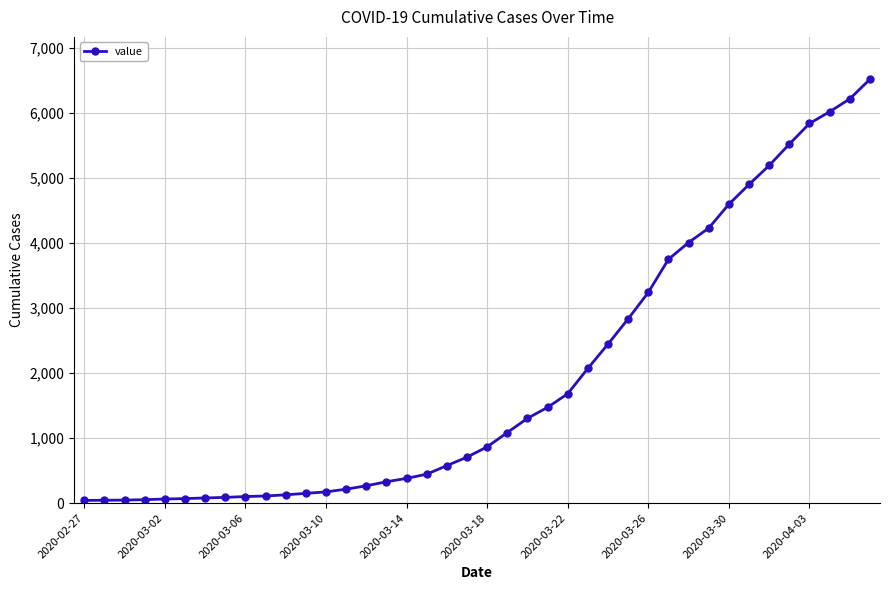

What is the difference between the maximum and minimum values?

6470